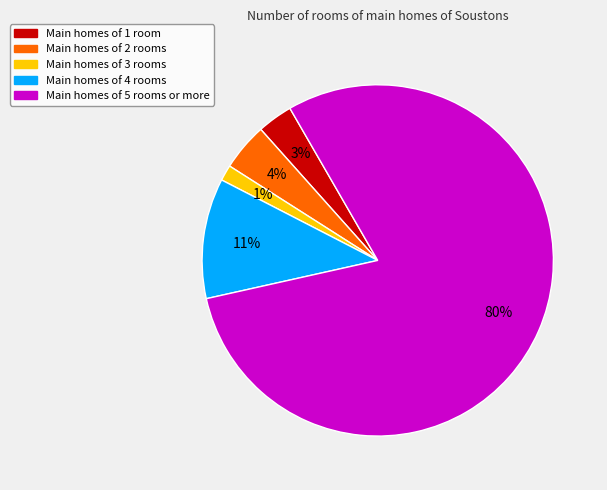

Count the number of slices in the pie.

5